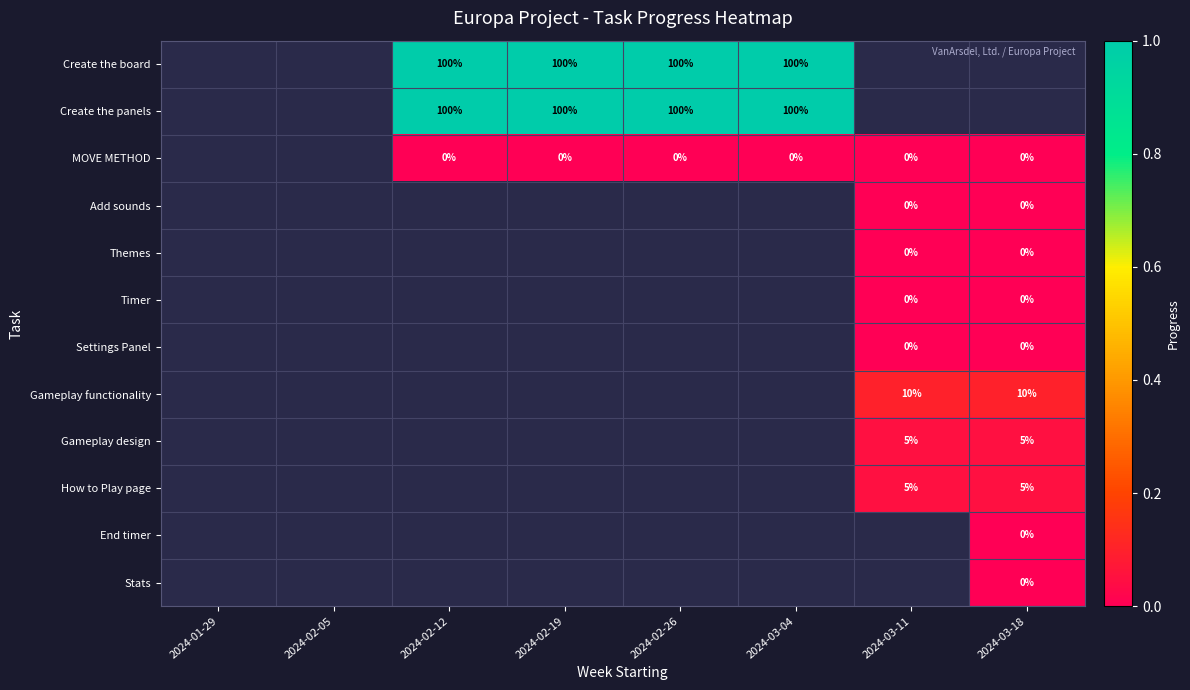

Count the number of categories in the chart.

8